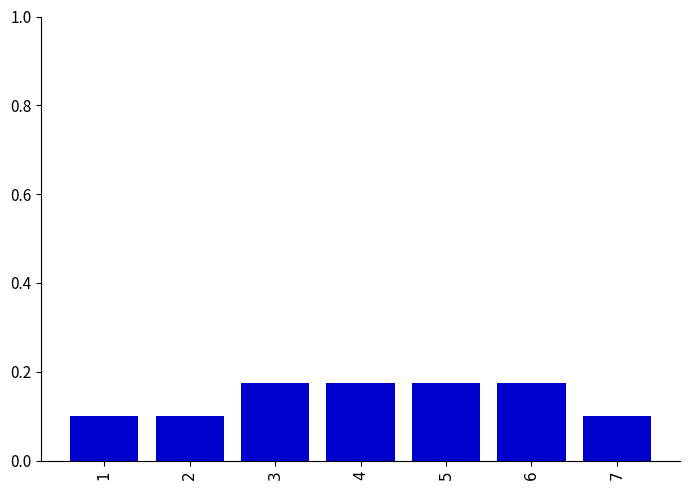

What is the difference between the maximum and minimum values?

0.1